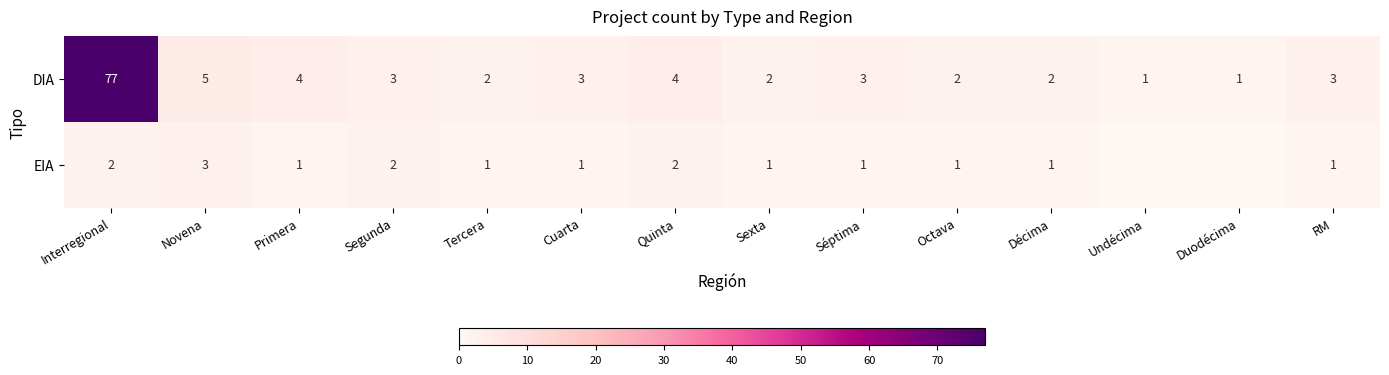

The value of DIA at RM is 5. True or false?

False